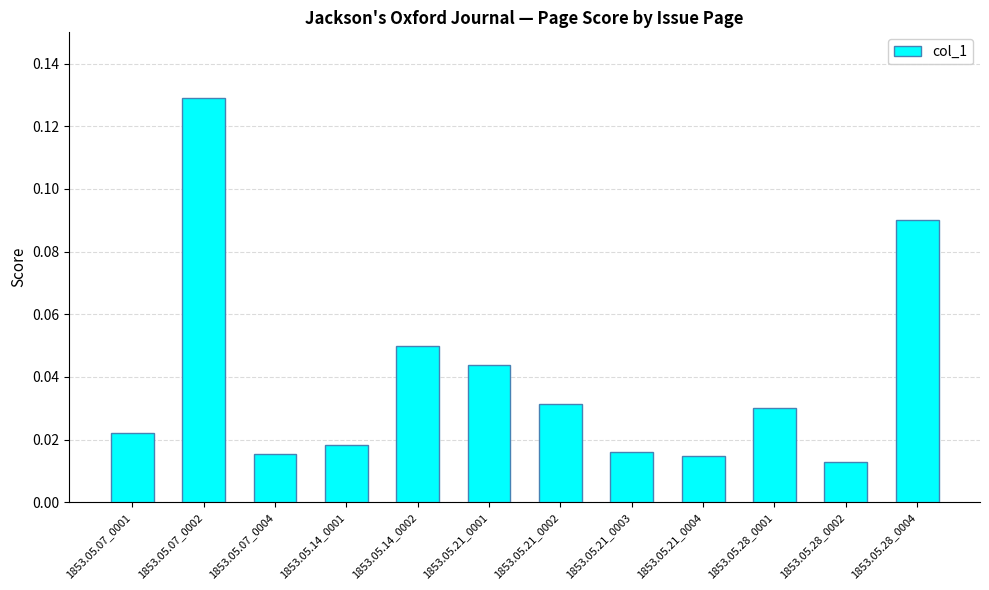

What position from the left is 1853.05.28_0002?

11